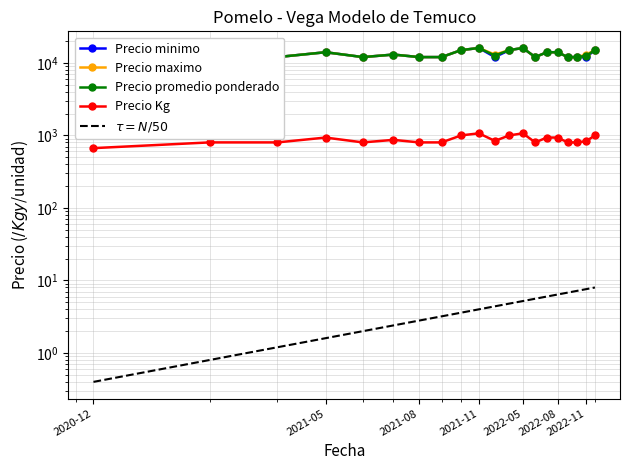

Rank the series at 2022-08 from lowest to highest value.

$\tau = N/50$, Precio Kg, Precio minimo, Precio maximo, Precio promedio ponderado